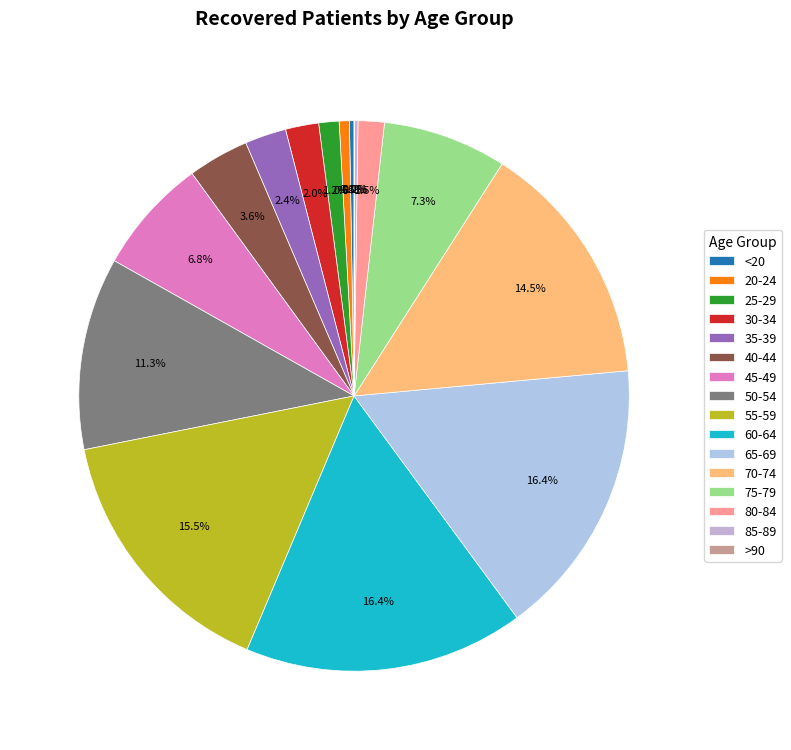

Which category has the smallest portion of the pie?

>90